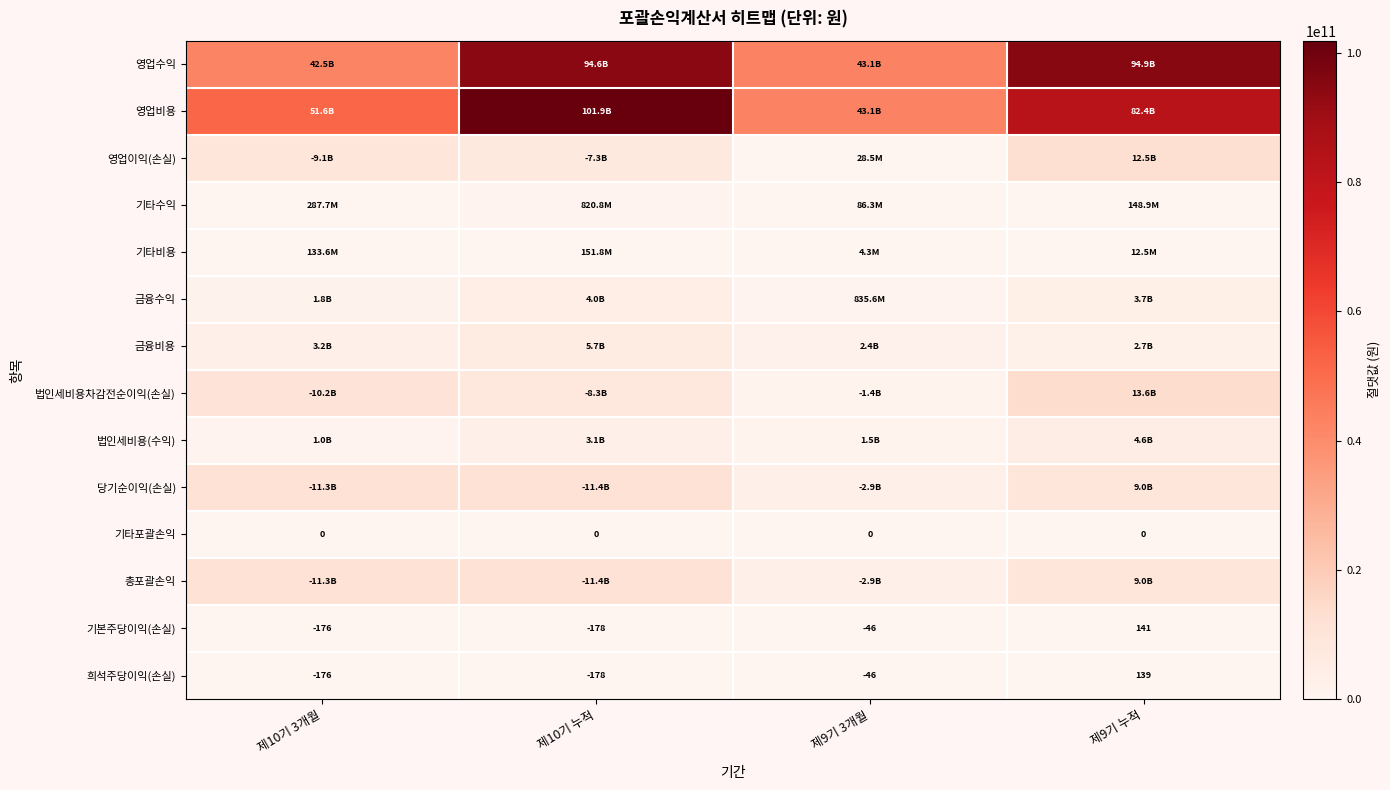

What is the difference between the maximum and minimum values in the 기본주당이익(손실) series?

319